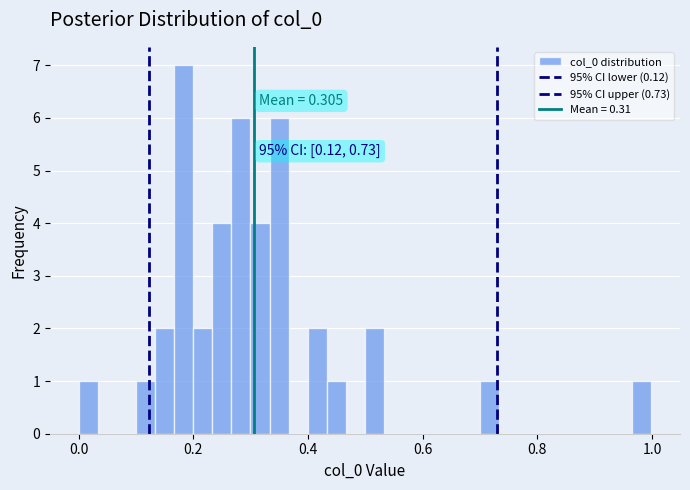

Read against the x-axis, roughly where is the centre of the tallest bar?

0.18